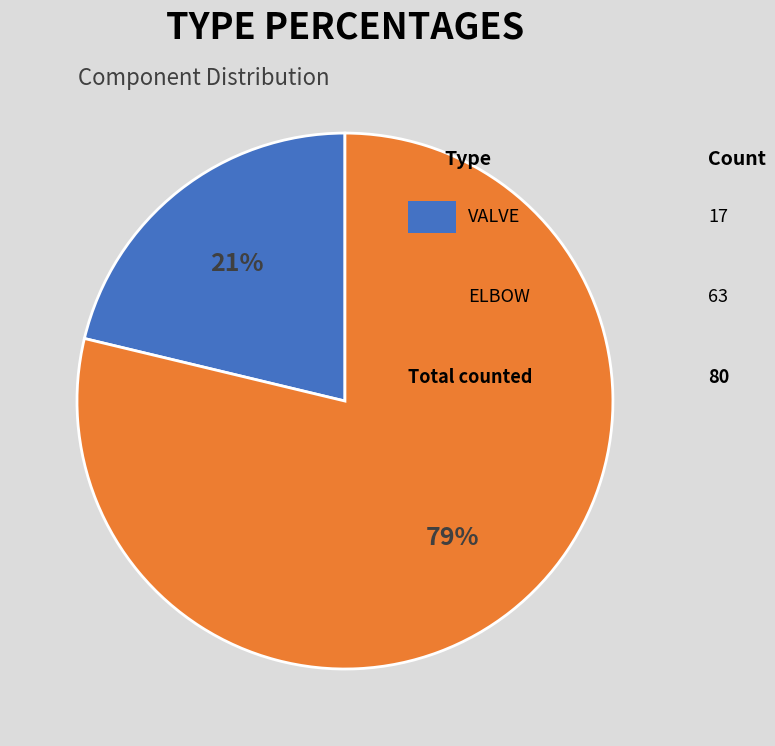

To the nearest percent, what is the average slice percentage?

50%